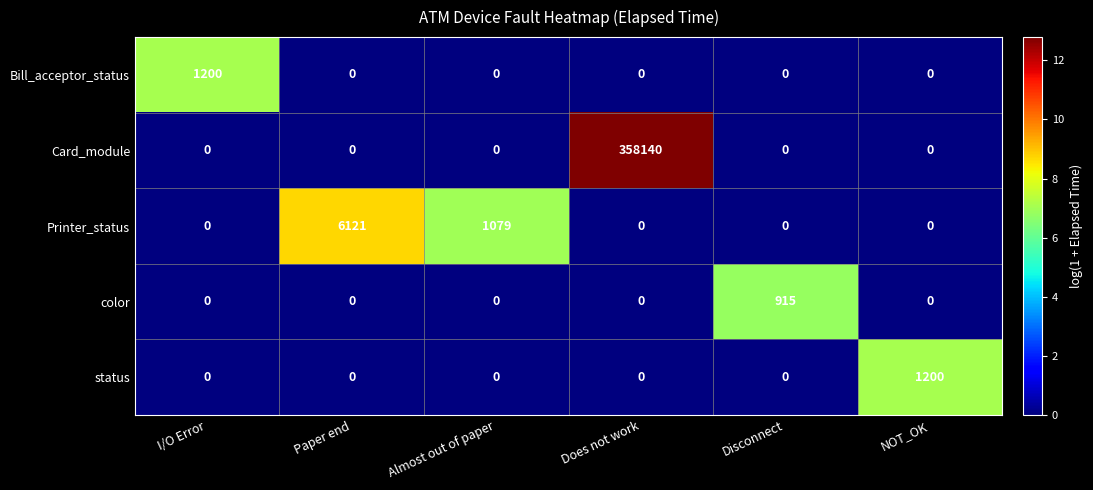

What is the average value of the Bill_acceptor_status series?

200